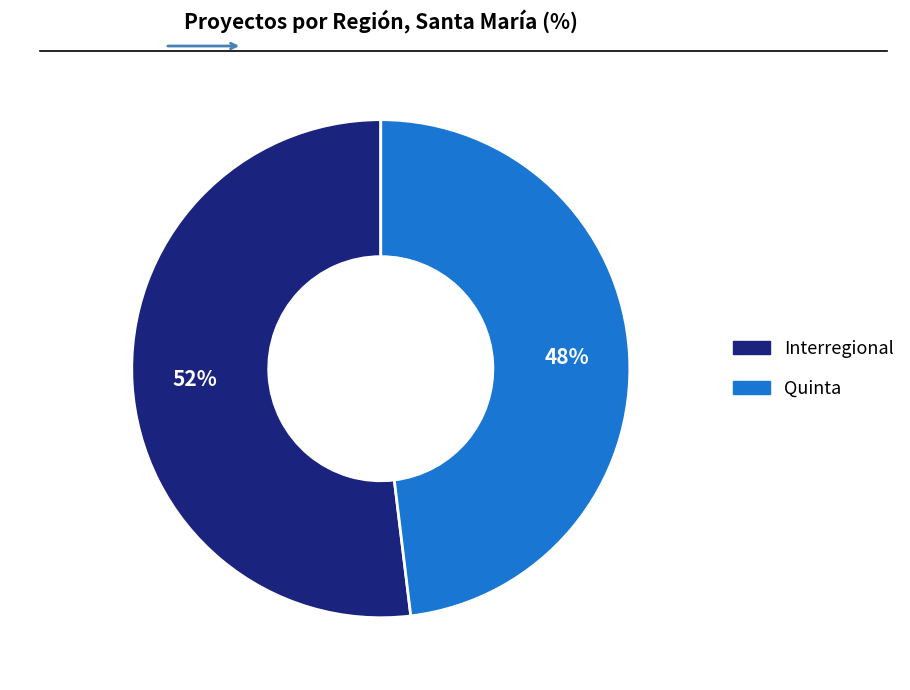

Which has a higher value, Quinta or Interregional?

Interregional